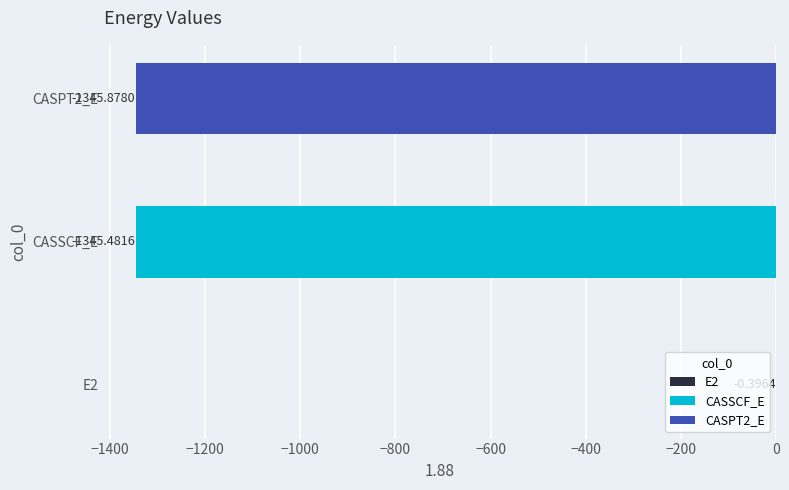

At which label is the value closest to -673?

CASSCF_E